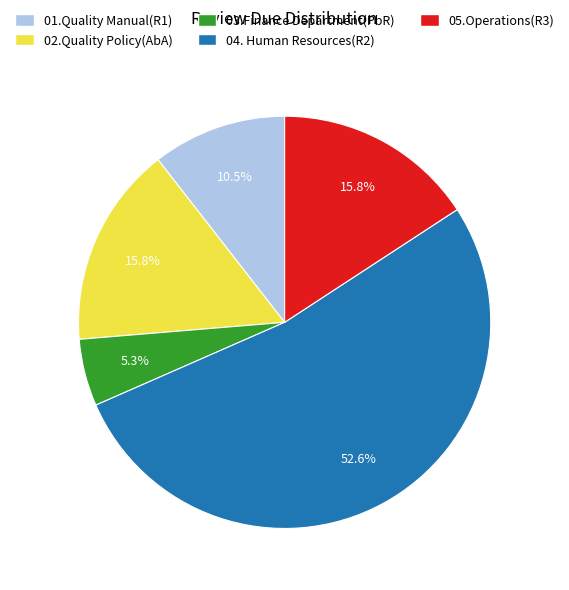

What is the smallest slice in the pie chart?

03.Finance Department(PbR)